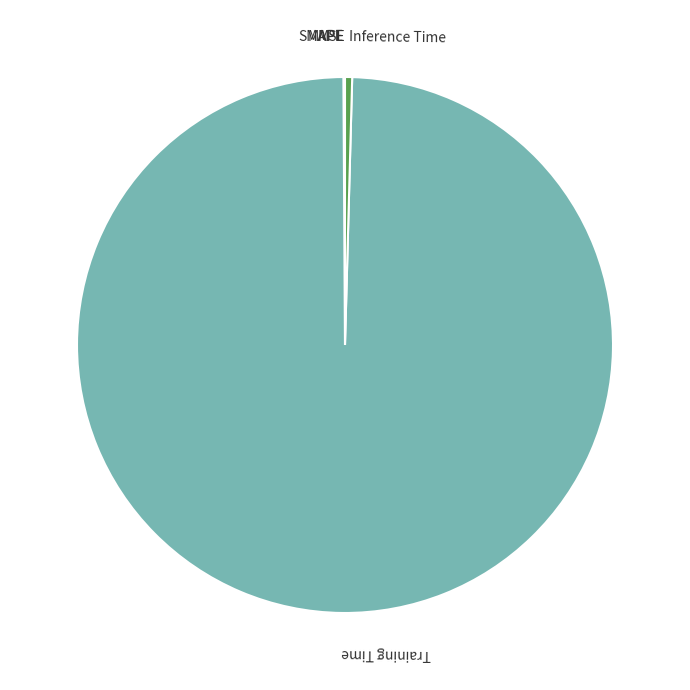

Is there any slice that represents more than half of the pie?

Yes